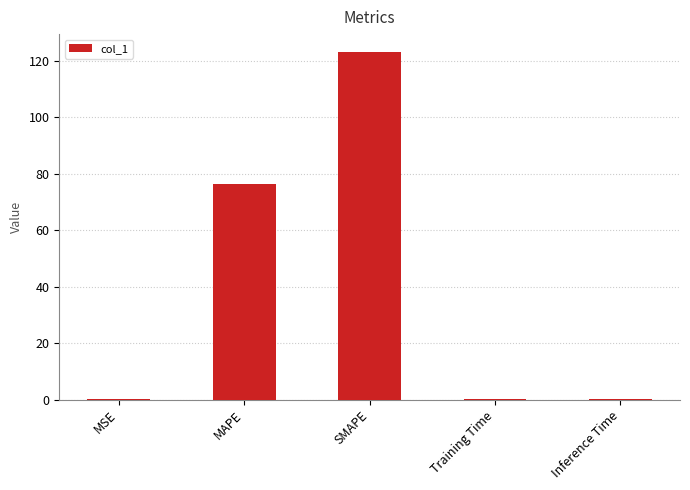

What is the greatest value displayed?

123.3